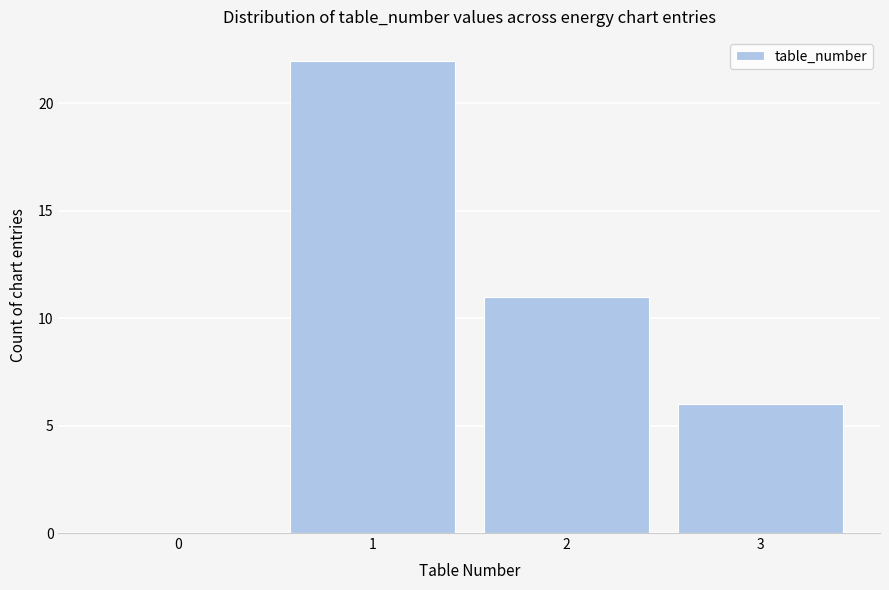

Reading right to left, what are all the values shown in this chart?

3=6	2=11	1=22	0=0